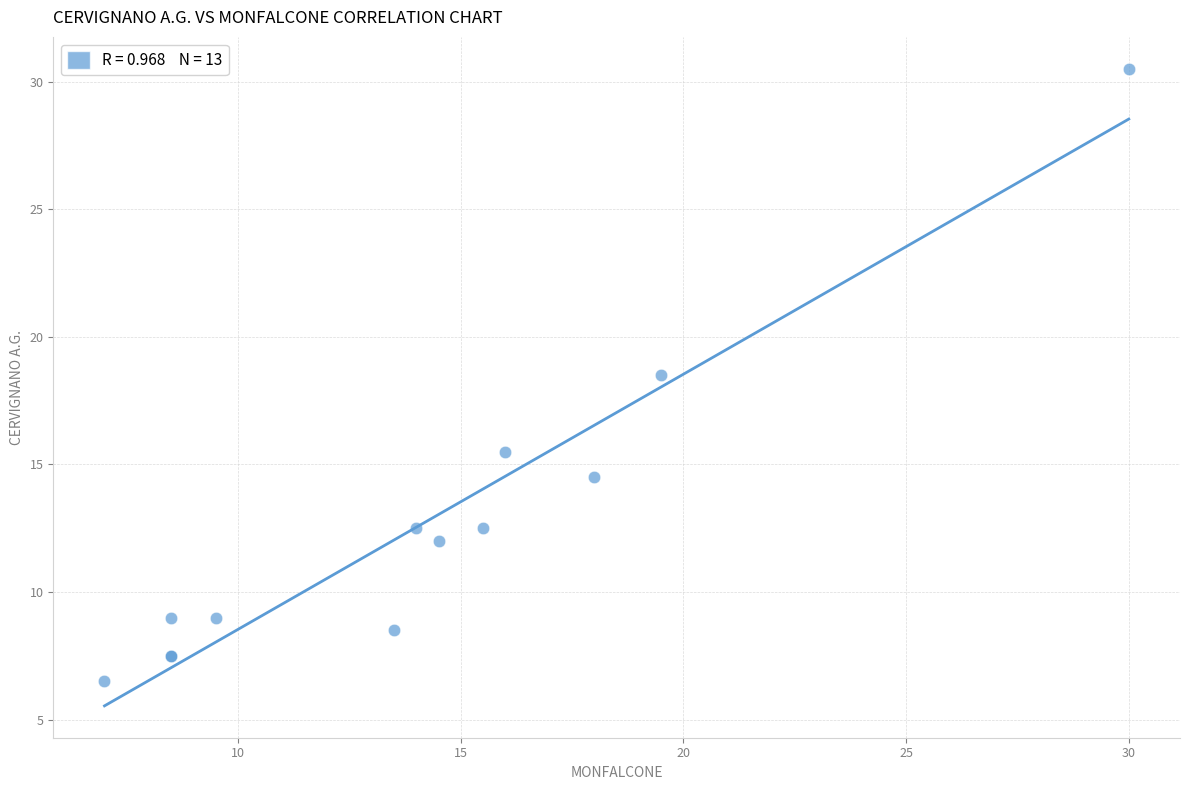

What Y value in the scatter plot is closest to 18?

18.5